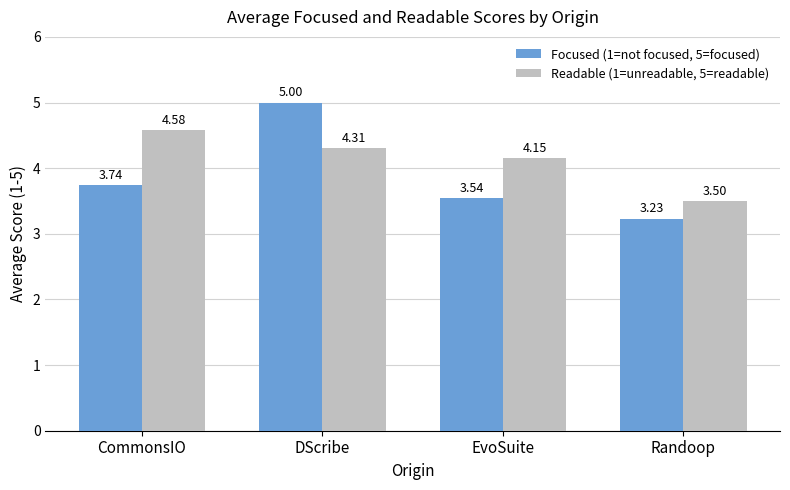

Are the bars grouped side by side (vs. stacked)?

Yes